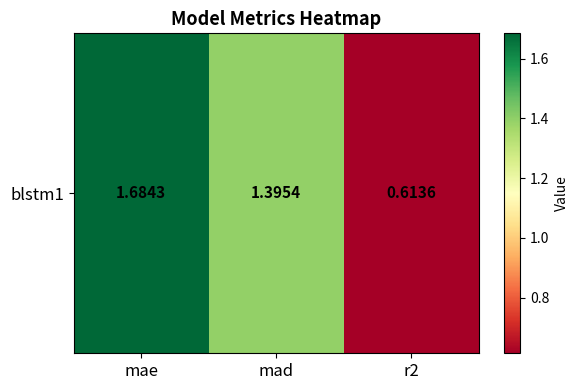

What is the smallest value displayed?

0.6